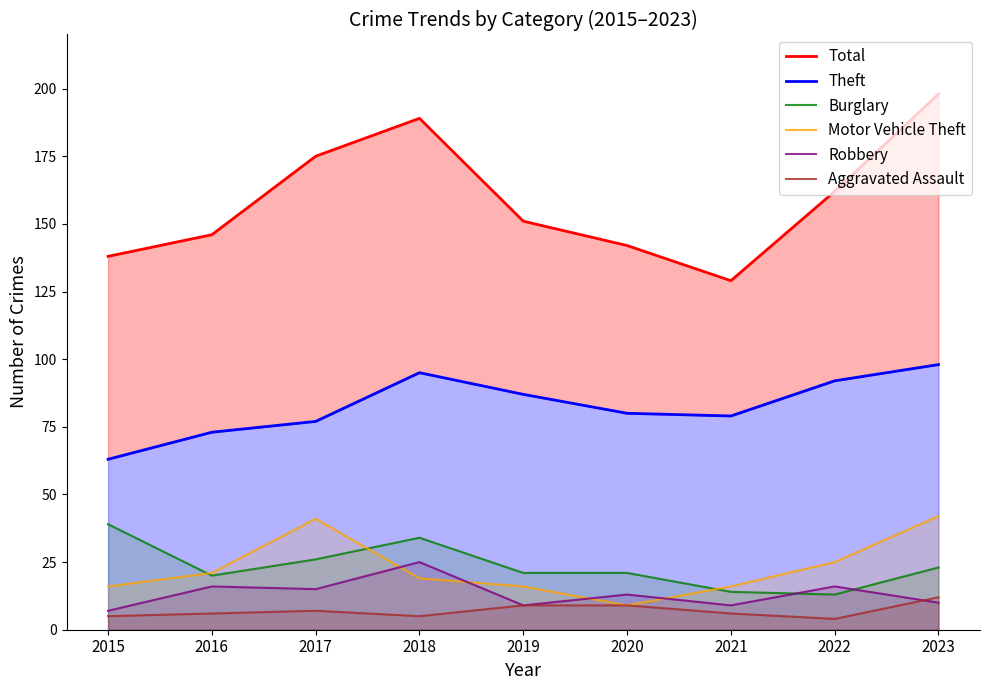

Where does the Total series first go above 151?

2017